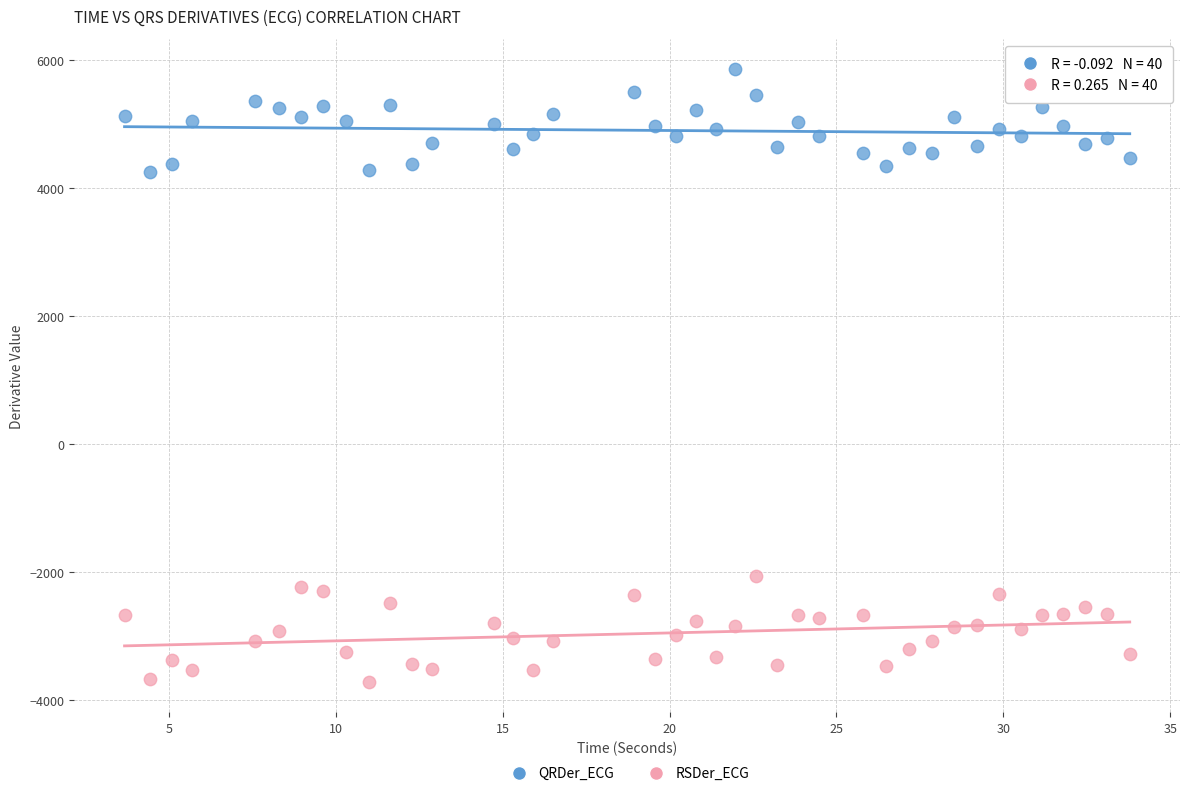

Which series contains the highest Y value?

QRDer_ECG